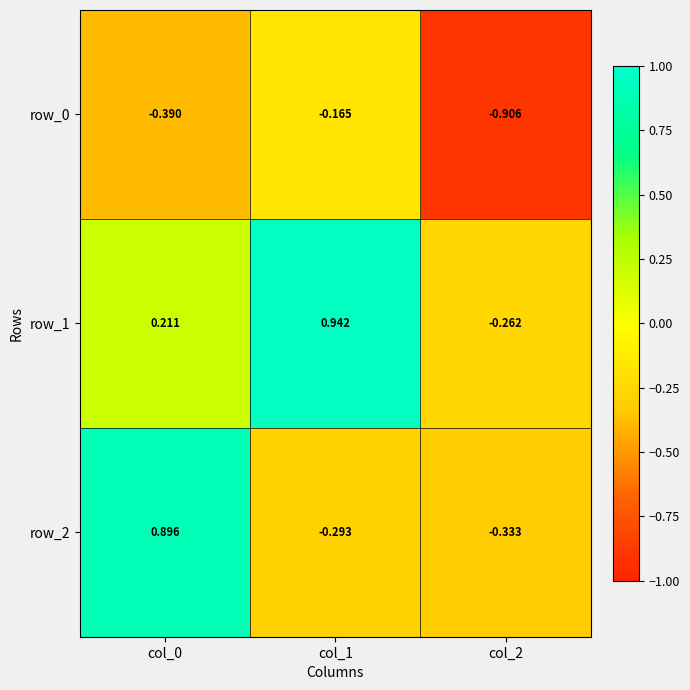

What is the difference between the highest and lowest values at col_2?

0.6